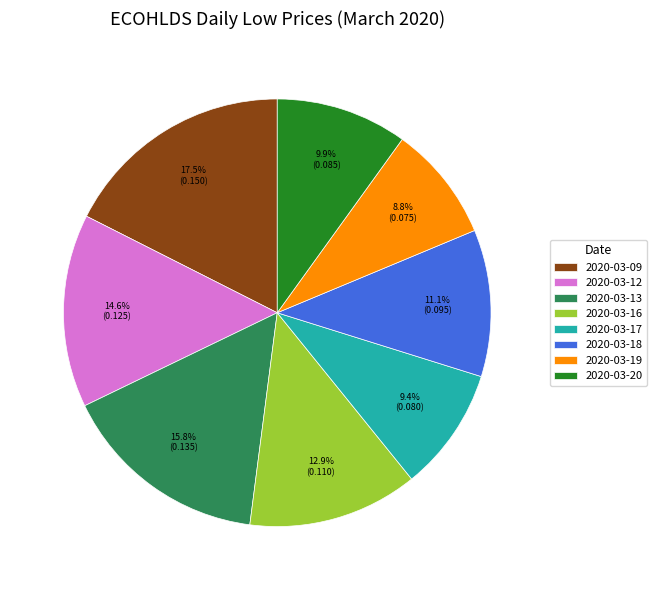

To the nearest percent, what is the average slice percentage?

12%